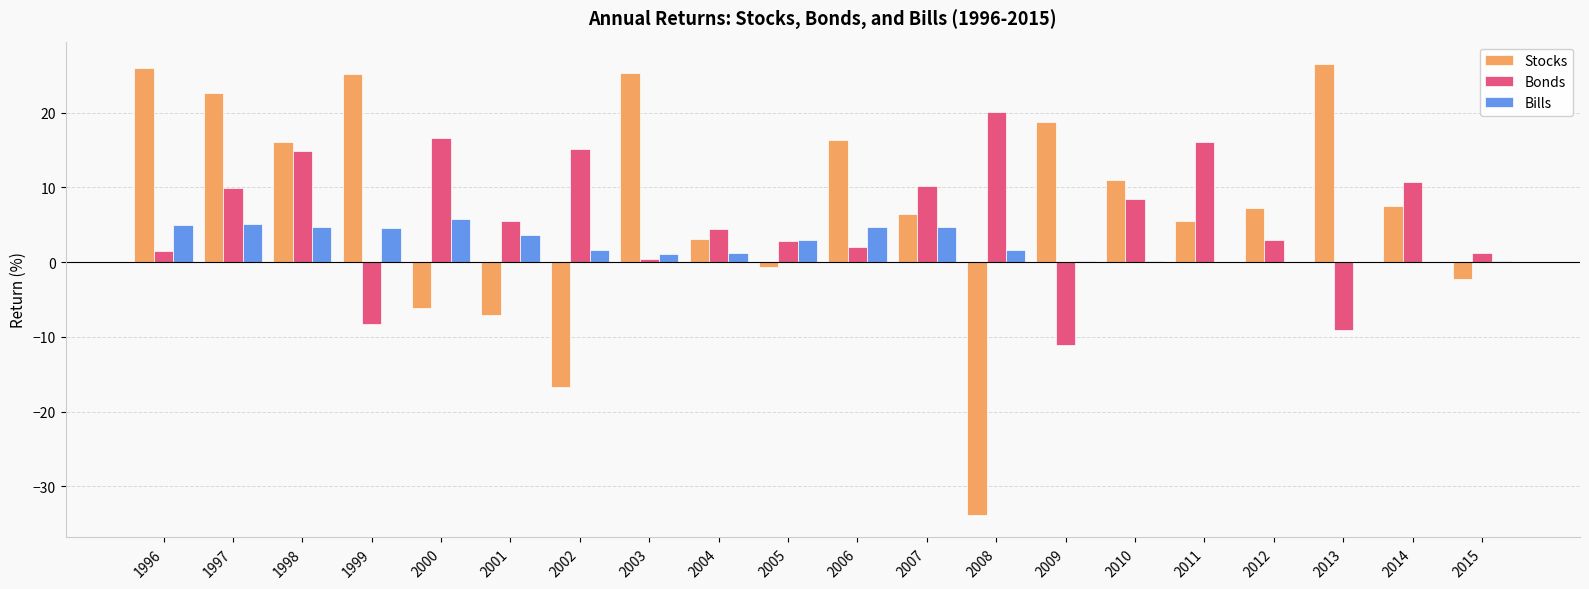

How many values in Bonds are above zero?

17